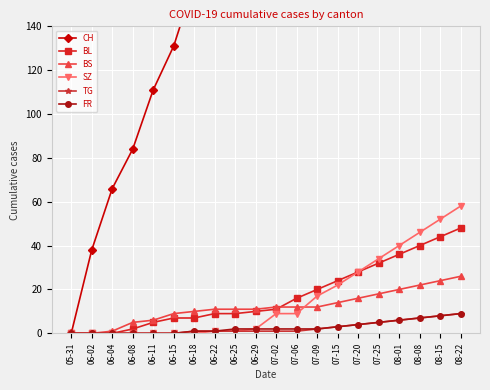

Between 06-11 and 06-08, which is larger?

06-11